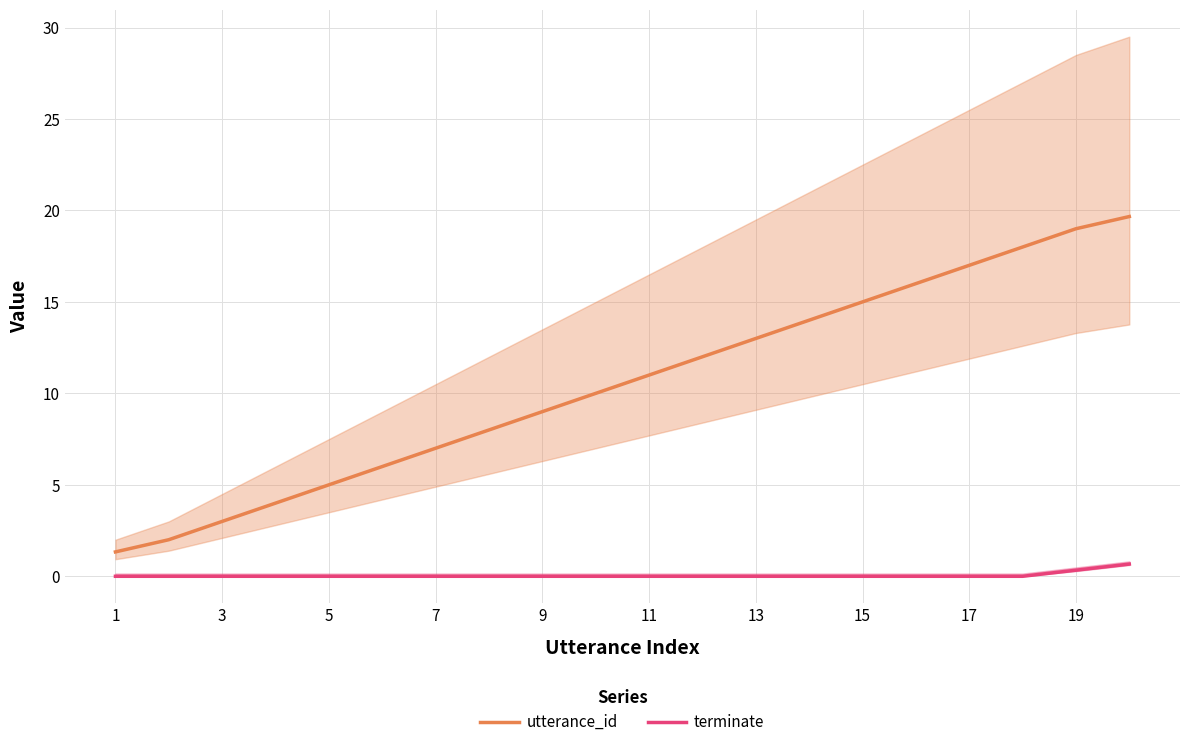

True or false: terminate and utterance_id cross at least once.

False